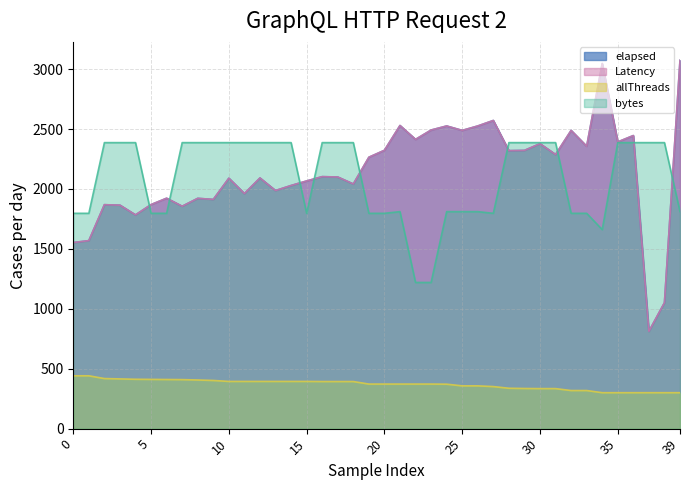

Which category has the lowest value in the elapsed series?

37